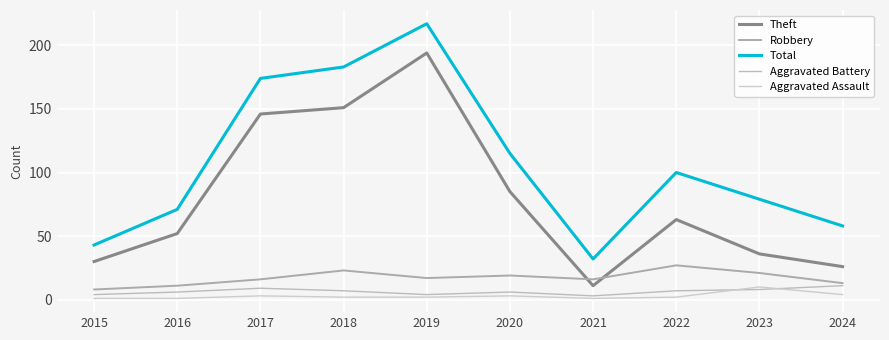

What is the maximum value shown in the chart?

217